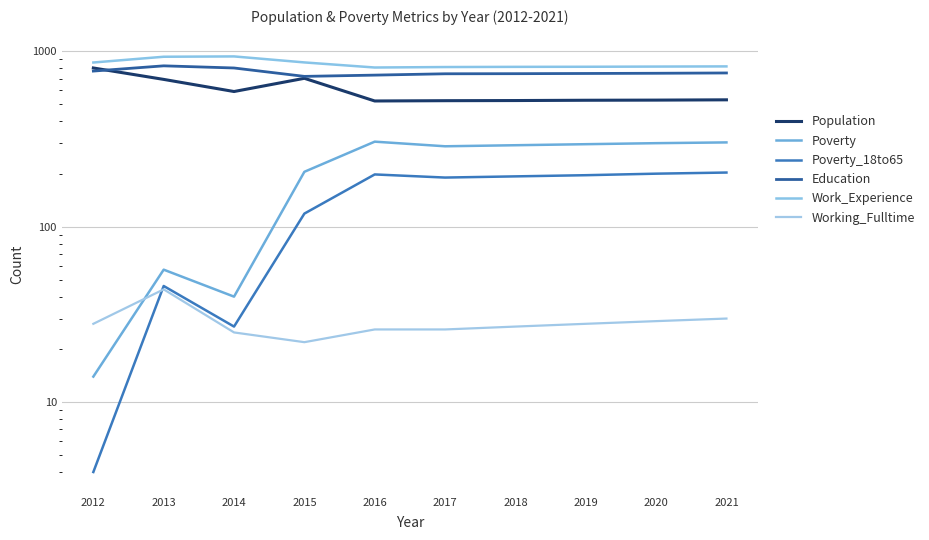

At how many categories does at least one series exceed 805?

10